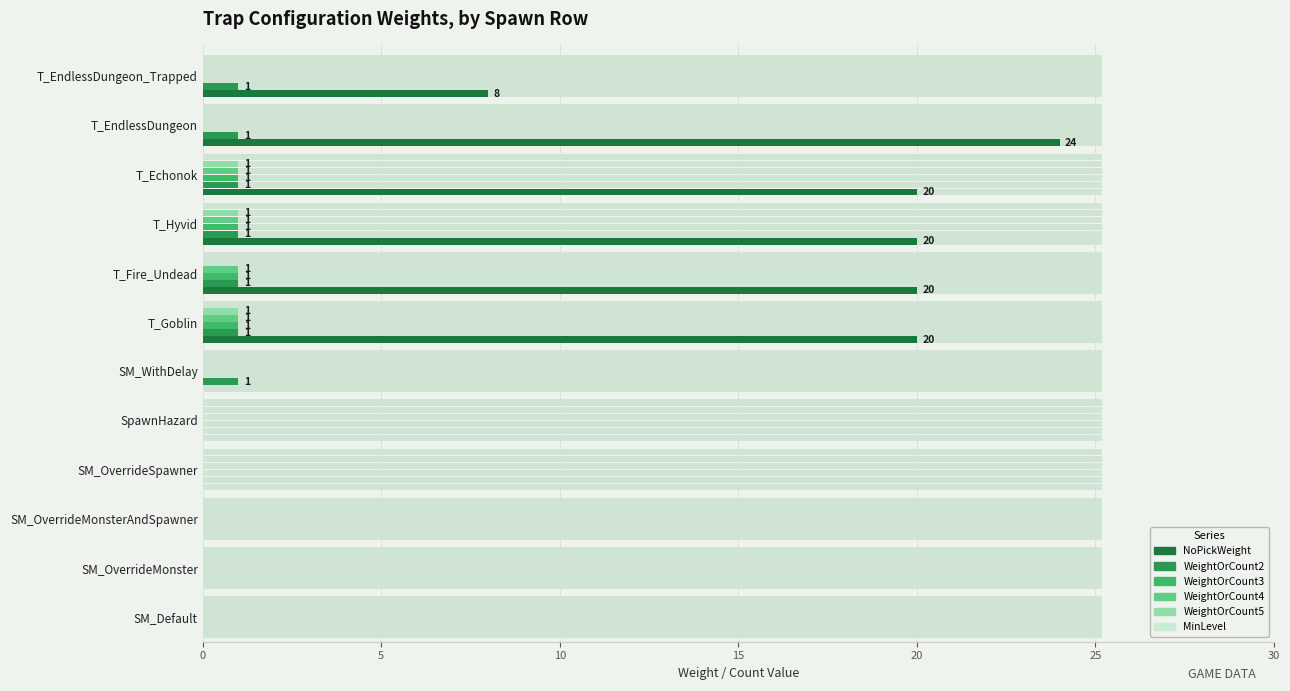

Reading left to right, transcribe all the data shown in this chart.

NoPickWeight: 0.0	0.0	0.0	0.0	0.0	0.0	20.0	20.0	20.0	20.0	24.0	8.0
WeightOrCount2: 0.0	0.0	0.0	0.0	0.0	1.0	1.0	1.0	1.0	1.0	1.0	1.0
WeightOrCount3: 0.0	0.0	0.0	0.0	0.0	0.0	1.0	1.0	1.0	1.0	0.0	0.0
WeightOrCount4: 0.0	0.0	0.0	0.0	0.0	0.0	1.0	1.0	1.0	1.0	0.0	0.0
WeightOrCount5: 0.0	0.0	0.0	0.0	0.0	0.0	1.0	0.0	1.0	1.0	0.0	0.0
MinLevel: 0.1	0.1	0.1	0.1	0.1	0.1	0.1	0.1	0.1	0.1	0.1	0.1